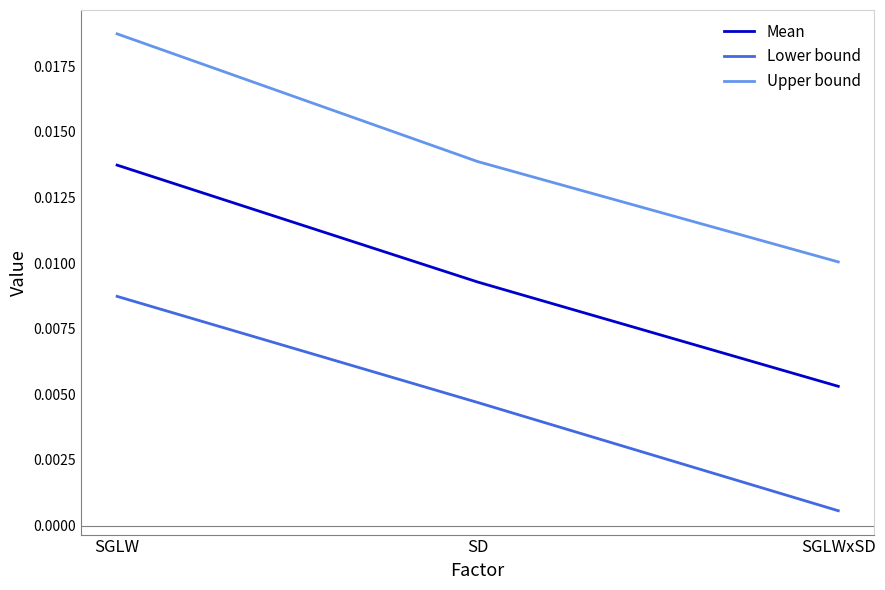

At which category is the sum across all series the highest?

SGLW